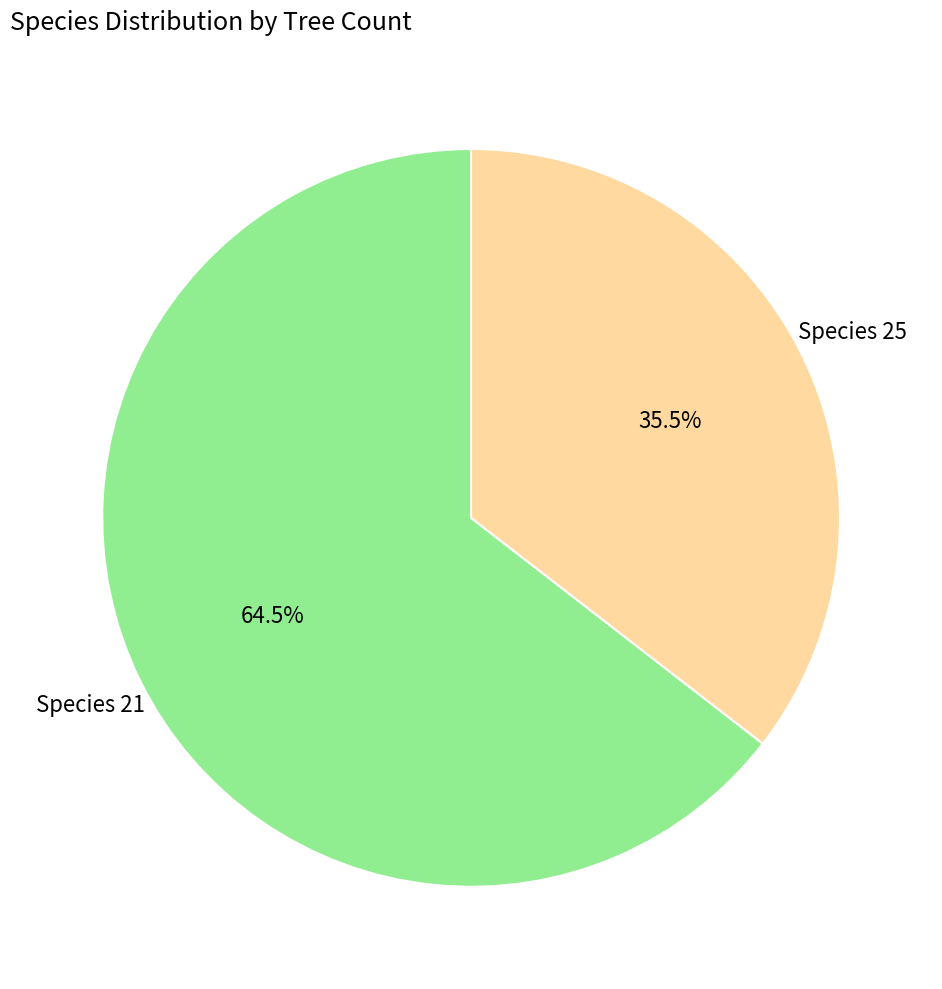

What is the ratio of the value at Species 21 to the value at Species 25?

1.8